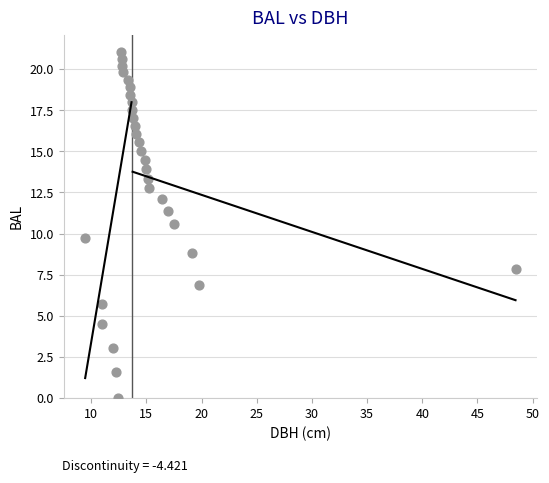

What Y value in the scatter plot is closest to 10?

9.7